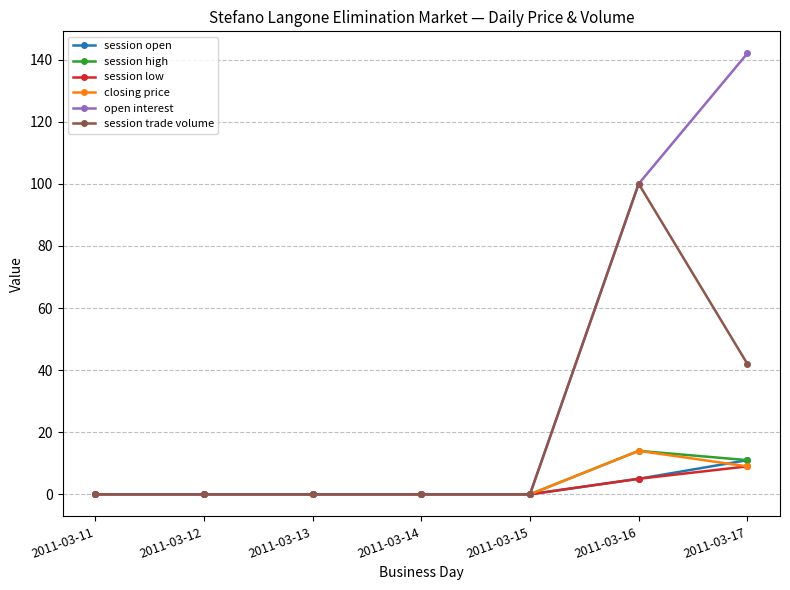

Between 2011-03-13 and 2011-03-17, which series saw the biggest shift?

open interest